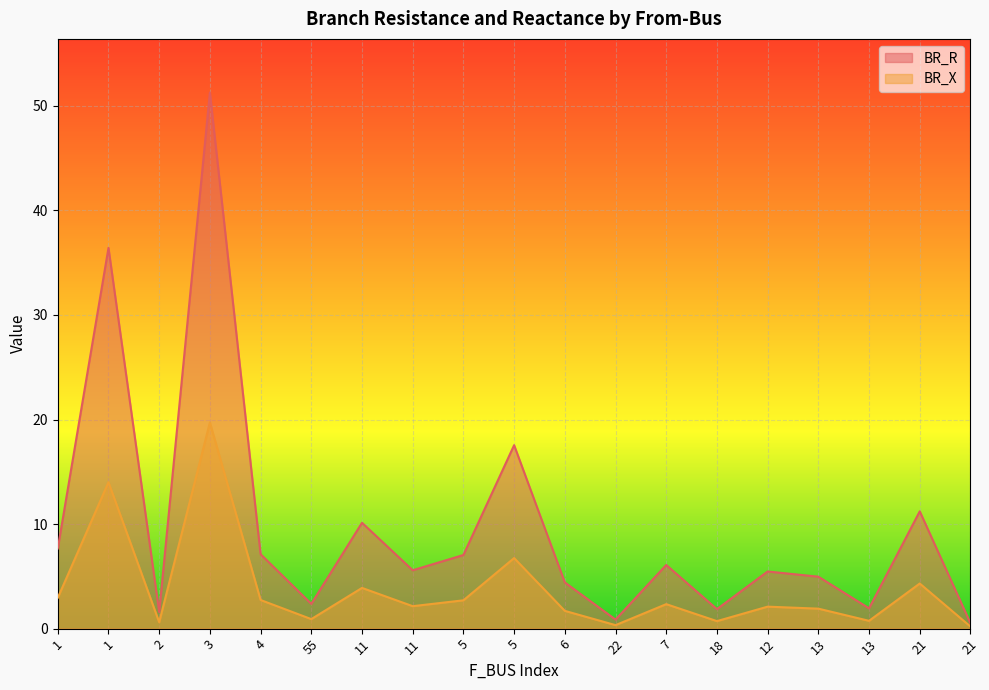

Reading left to right, extract all data points from this chart.

BR_R: 1=7.7	1=36.4	2=1.6	3=51.3	4=7.1	55=2.4	11=10.1	11=5.6	5=7.0	5=17.5	6=4.4	22=0.9	7=6.1	18=1.9	12=5.5	13=5.0	13=1.9	21=11.2	21=0.5
BR_X: 1=2.9	1=14.0	2=0.6	3=19.7	4=2.7	55=0.9	11=3.9	11=2.1	5=2.7	5=6.7	6=1.7	22=0.3	7=2.3	18=0.7	12=2.1	13=1.9	13=0.7	21=4.3	21=0.2